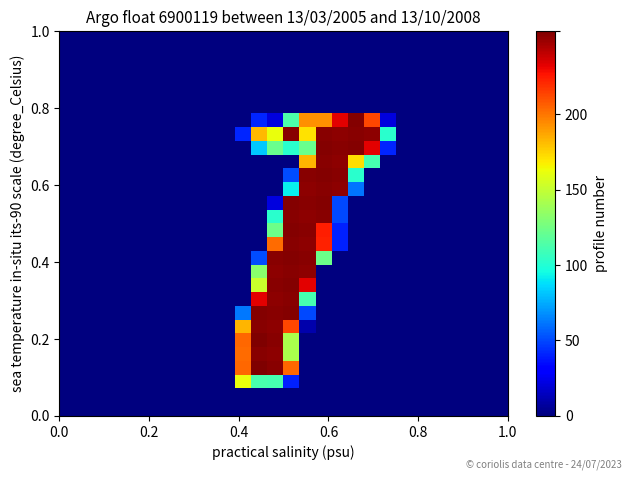

What is the maximum value shown in the chart?

255